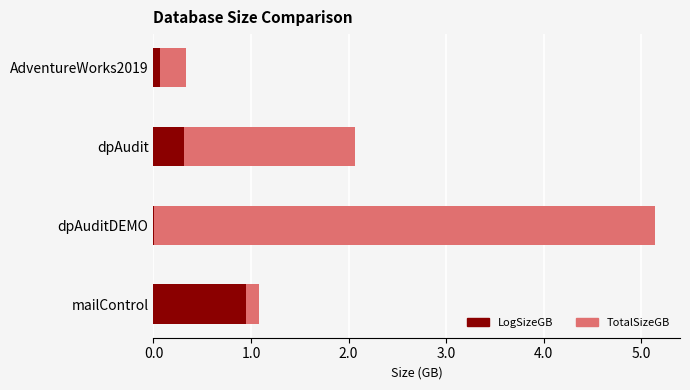

At which category is the sum across all series the highest?

dpAuditDEMO